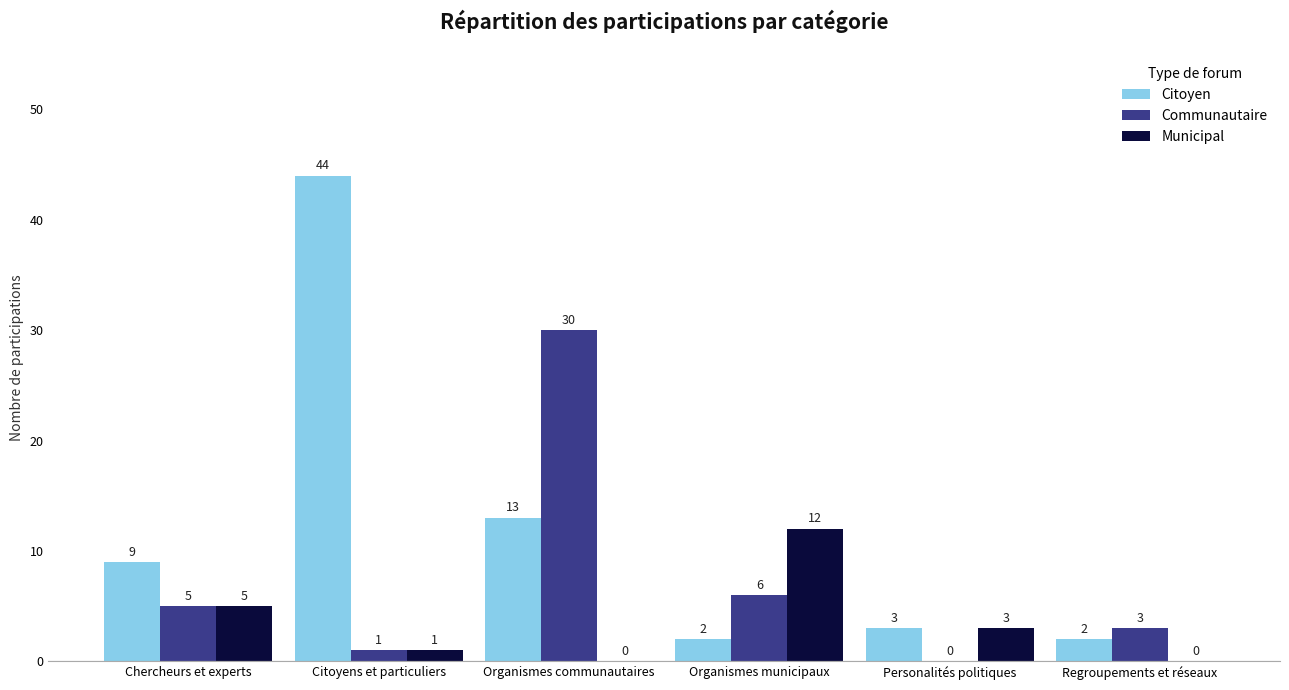

Which series has the widest spread of values?

Citoyen